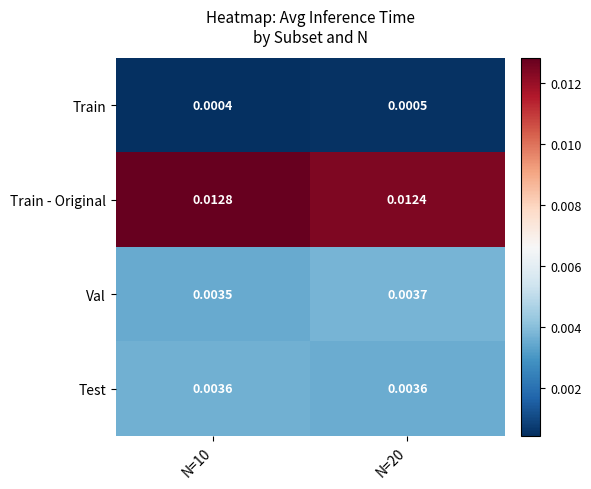

Which series has the widest spread of values?

Train - Original